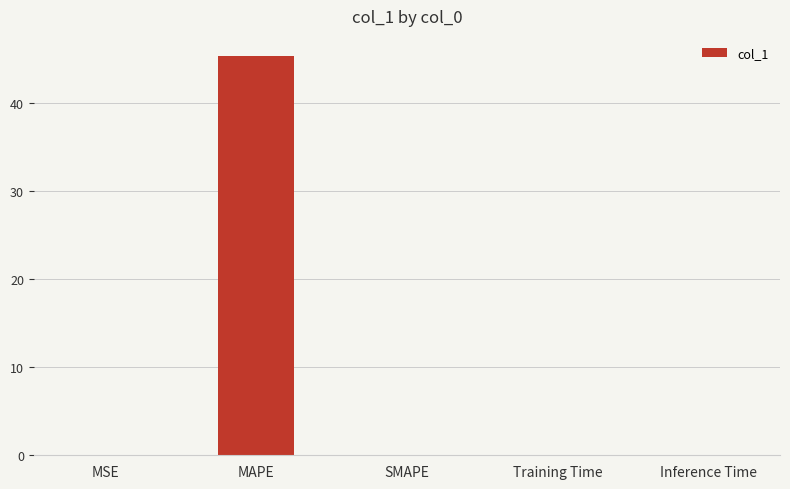

What is the maximum value shown in the chart?

45.3